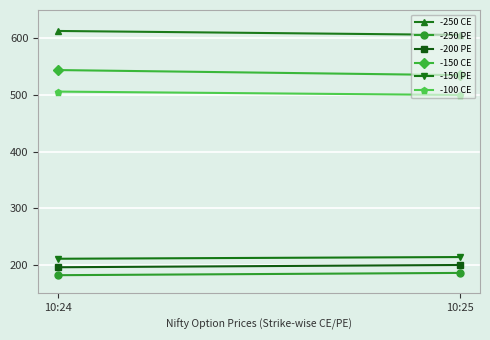

What is the minimum value for -150 CE?

535